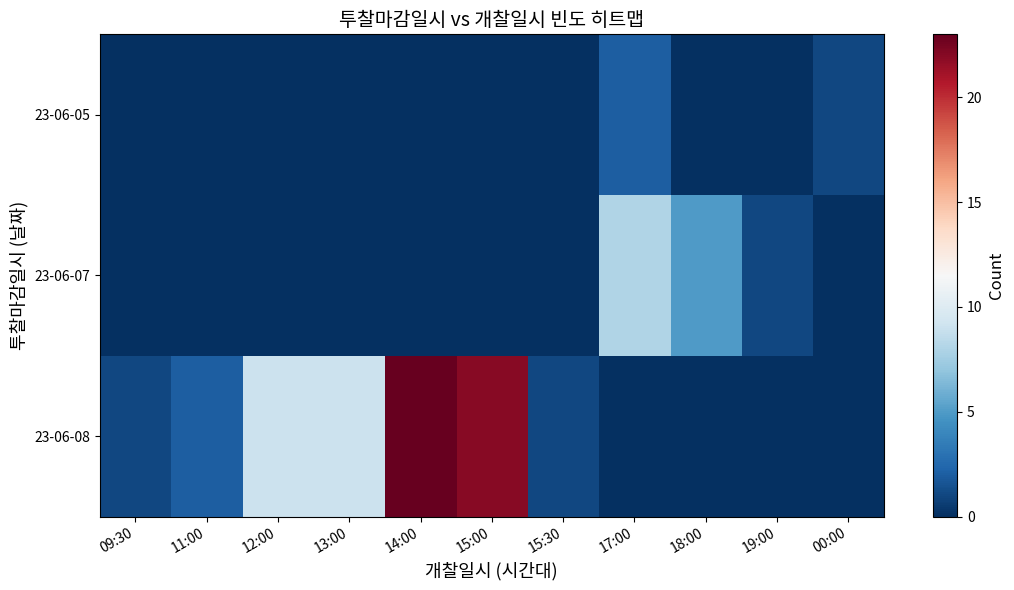

Which series has the largest range (max minus min)?

23-06-08